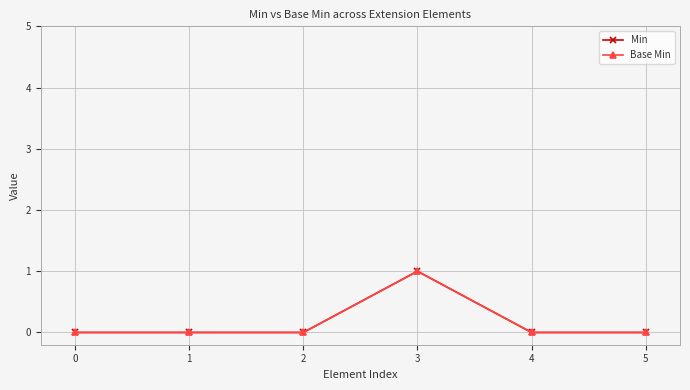

The value of Min at 3 is 1. True or false?

True